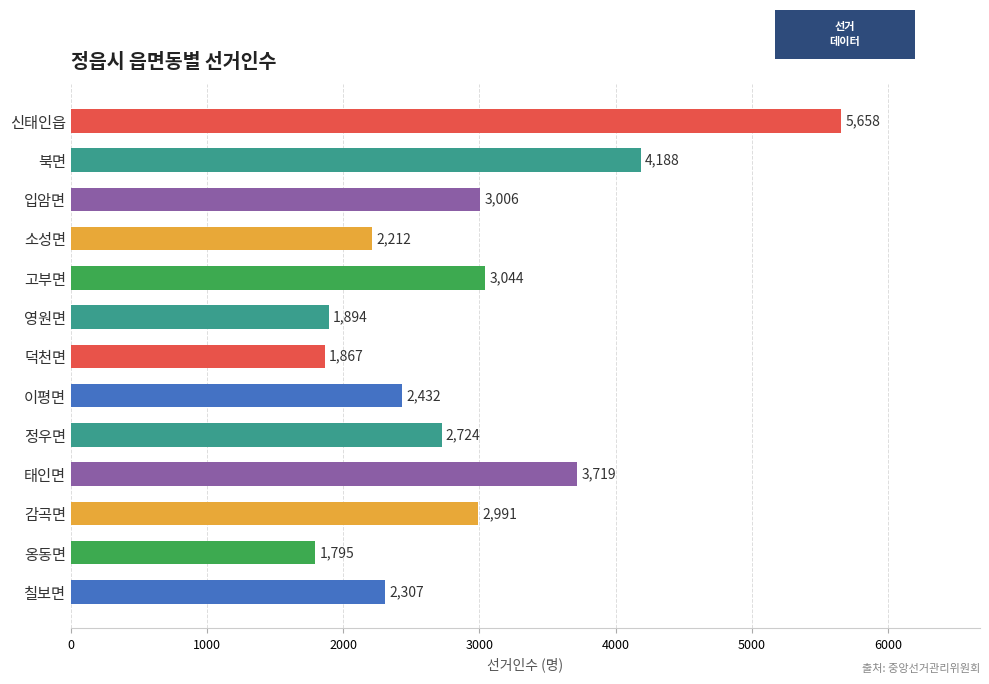

List the labels in order of value, largest first.

신태인읍, 북면, 태인면, 고부면, 입암면, 감곡면, 정우면, 이평면, 칠보면, 소성면, 영원면, 덕천면, 옹동면